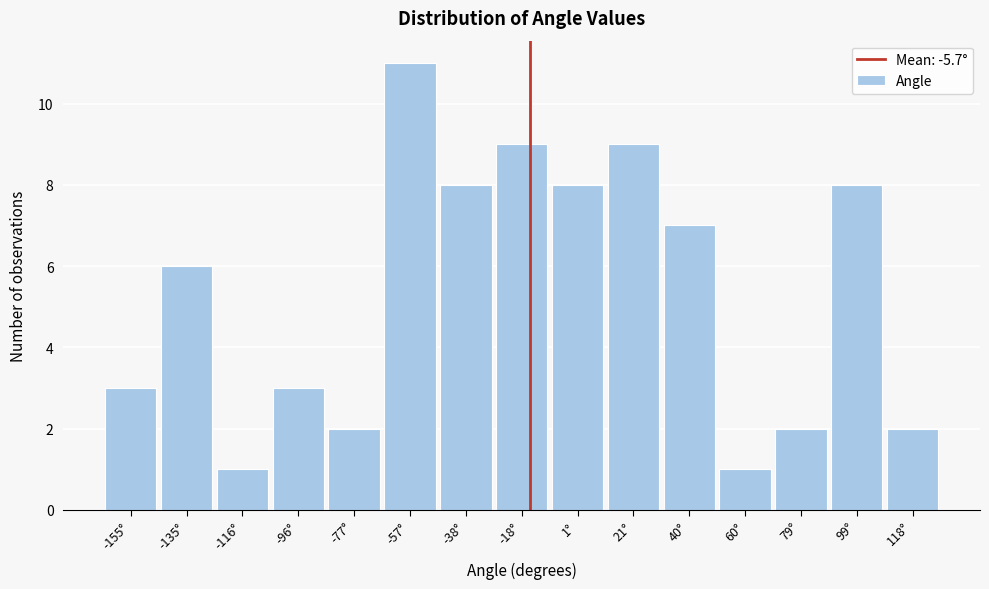

Reading left to right, what are all the values shown in this chart?

-155°=3	-135°=6	-116°=1	-96°=3	-77°=2	-57°=11	-38°=8	-18°=9	1°=8	21°=9	40°=7	60°=1	79°=2	99°=8	118°=2